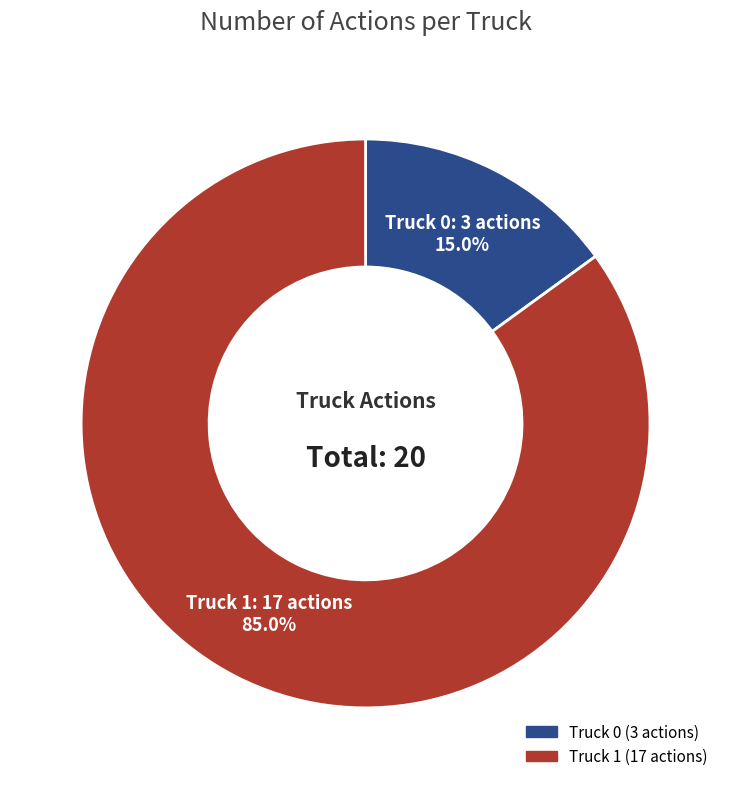

Count the number of slices in the pie.

2